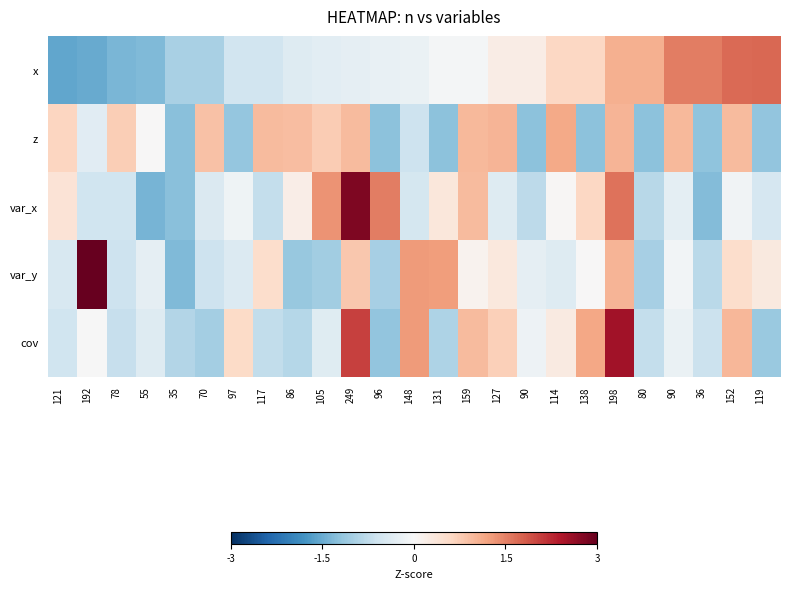

Reading left to right, list all the values displayed in this chart.

x: 121=-1.6	192=-1.5	78=-1.4	55=-1.3	35=-1.0	70=-1.0	97=-0.6	117=-0.6	86=-0.4	105=-0.3	249=-0.3	96=-0.2	148=-0.2	131=-0.1	159=-0.1	127=0.2	90=0.2	114=0.6	138=0.6	198=1.1	80=1.1	90=1.5	36=1.5	152=1.7	119=1.7
z: 121=0.6	192=-0.3	78=0.7	55=0.0	35=-1.2	70=0.9	97=-1.2	117=0.9	86=0.9	105=0.8	249=0.9	96=-1.2	148=-0.6	131=-1.2	159=1.0	127=1.0	90=-1.2	114=1.1	138=-1.2	198=1.0	80=-1.2	90=1.0	36=-1.2	152=0.9	119=-1.2
var_x: 121=0.4	192=-0.6	78=-0.6	55=-1.4	35=-1.3	70=-0.4	97=-0.1	117=-0.7	86=0.2	105=1.3	249=2.8	96=1.5	148=-0.5	131=0.4	159=0.9	127=-0.4	90=-0.8	114=0.0	138=0.6	198=1.6	80=-0.8	90=-0.3	36=-1.3	152=-0.1	119=-0.5
var_y: 121=-0.5	192=3.3	78=-0.6	55=-0.3	35=-1.3	70=-0.6	97=-0.4	117=0.5	86=-1.1	105=-1.1	249=0.8	96=-1.0	148=1.3	131=1.2	159=0.1	127=0.3	90=-0.3	114=-0.4	138=0.0	198=1.0	80=-1.0	90=-0.1	36=-0.8	152=0.5	119=0.3
cov: 121=-0.6	192=-0.0	78=-0.7	55=-0.4	35=-0.9	70=-1.0	97=0.6	117=-0.7	86=-0.9	105=-0.4	249=2.1	96=-1.2	148=1.3	131=-0.9	159=0.9	127=0.7	90=-0.2	114=0.3	138=1.2	198=2.5	80=-0.7	90=-0.2	36=-0.6	152=1.0	119=-1.1